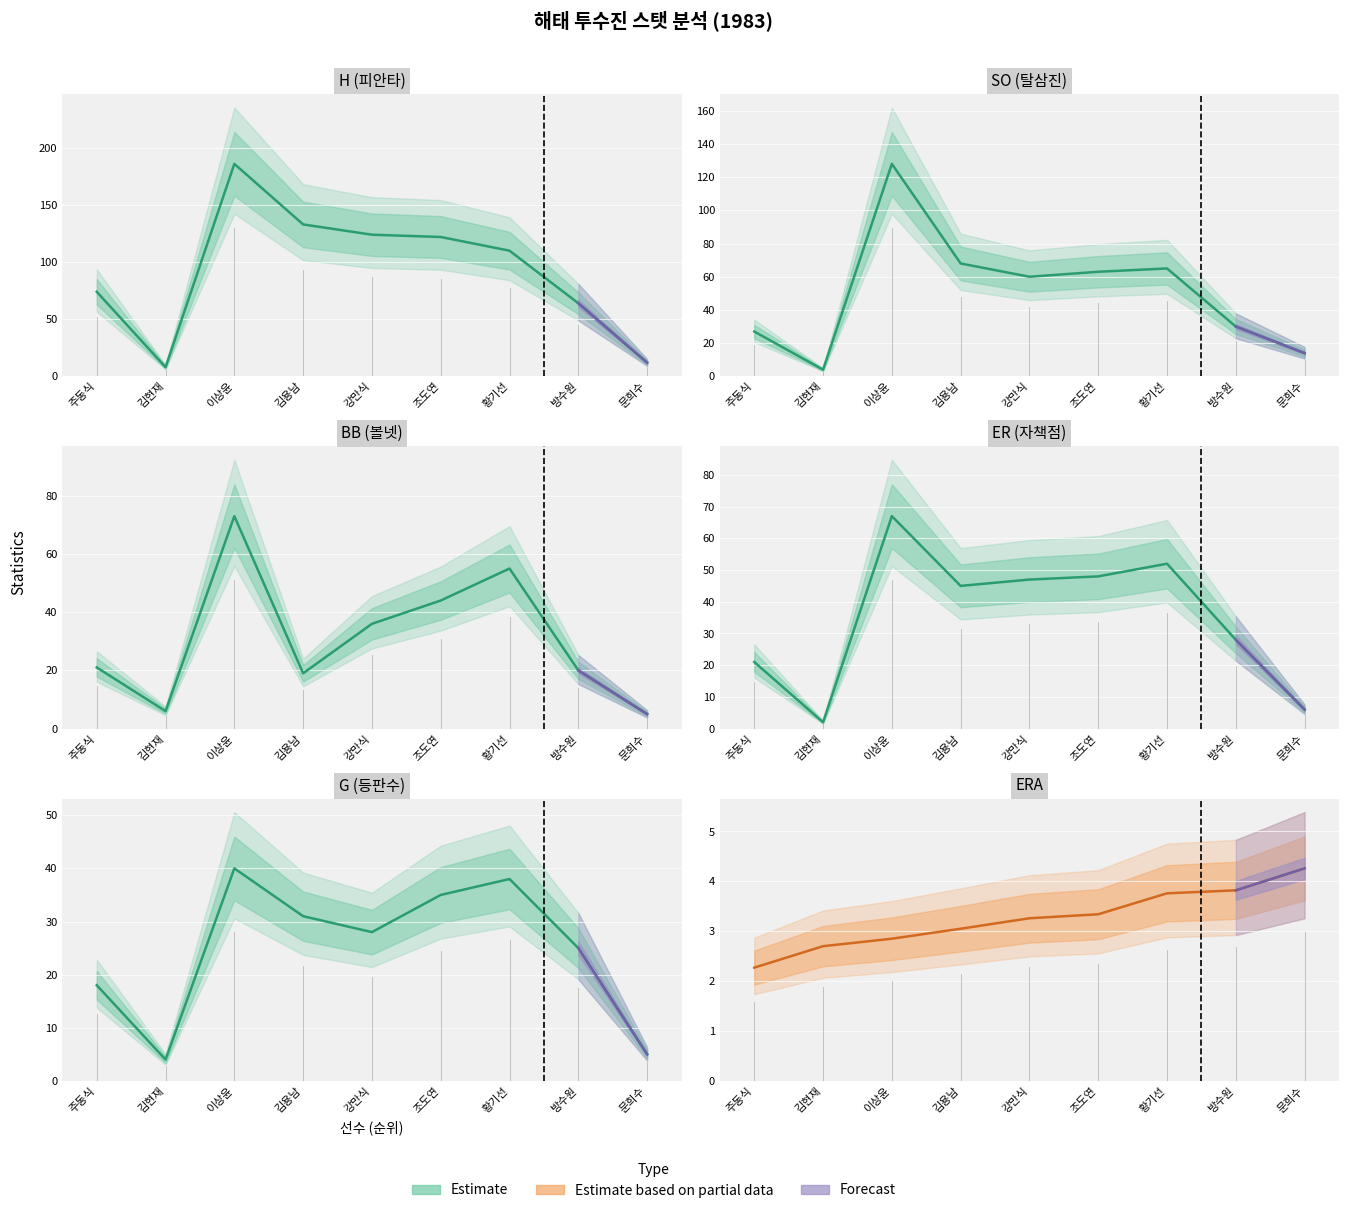

The BB (볼넷) series shows 21.0 at 주동식. True or false?

True